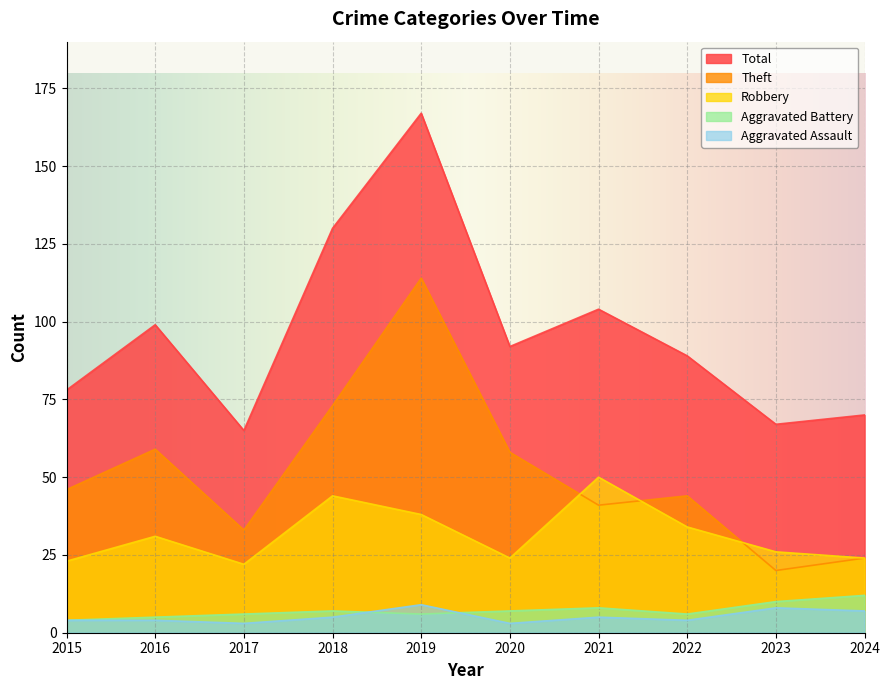

Does the chart display data point markers on the line(s)?

No